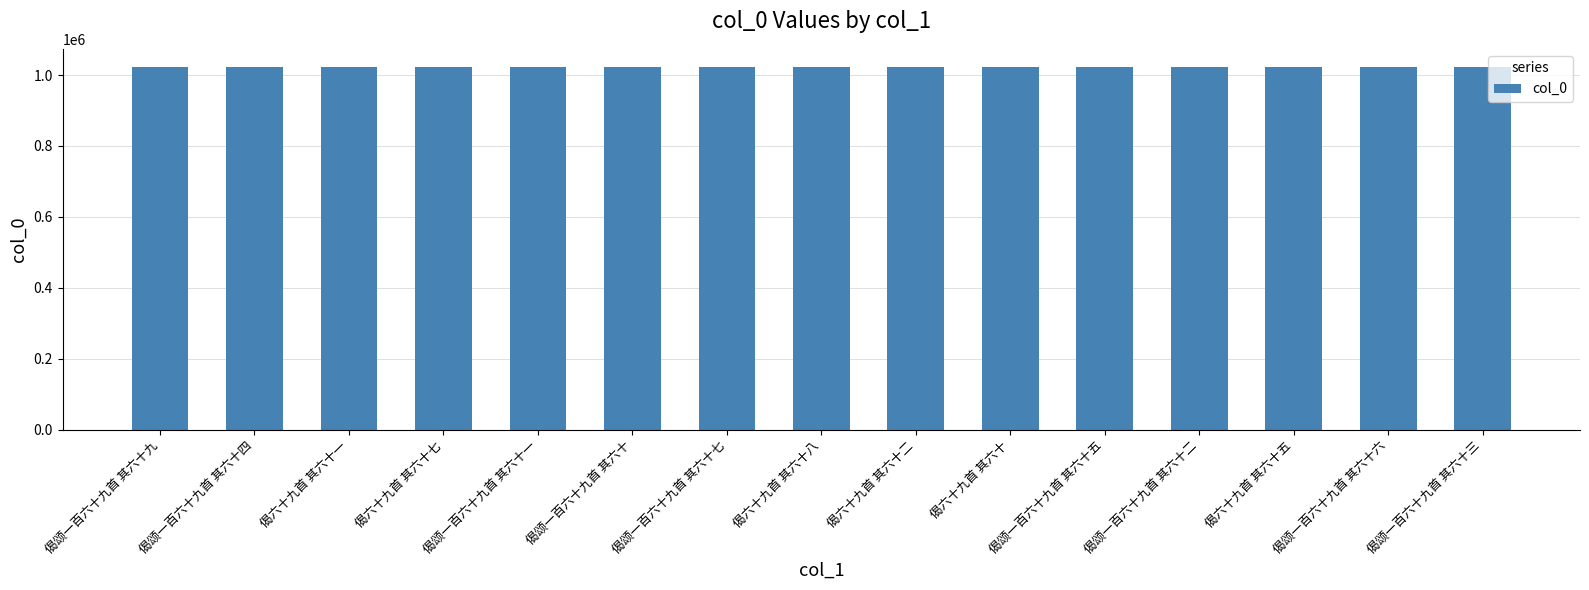

What is the greatest value displayed?

1022973